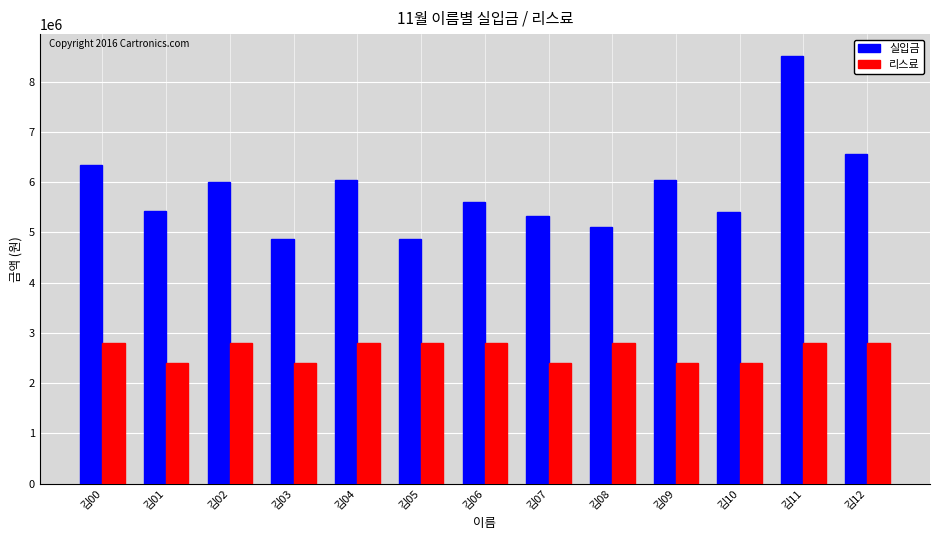

List the series in order of their overall mean, highest first.

실입금, 리스료